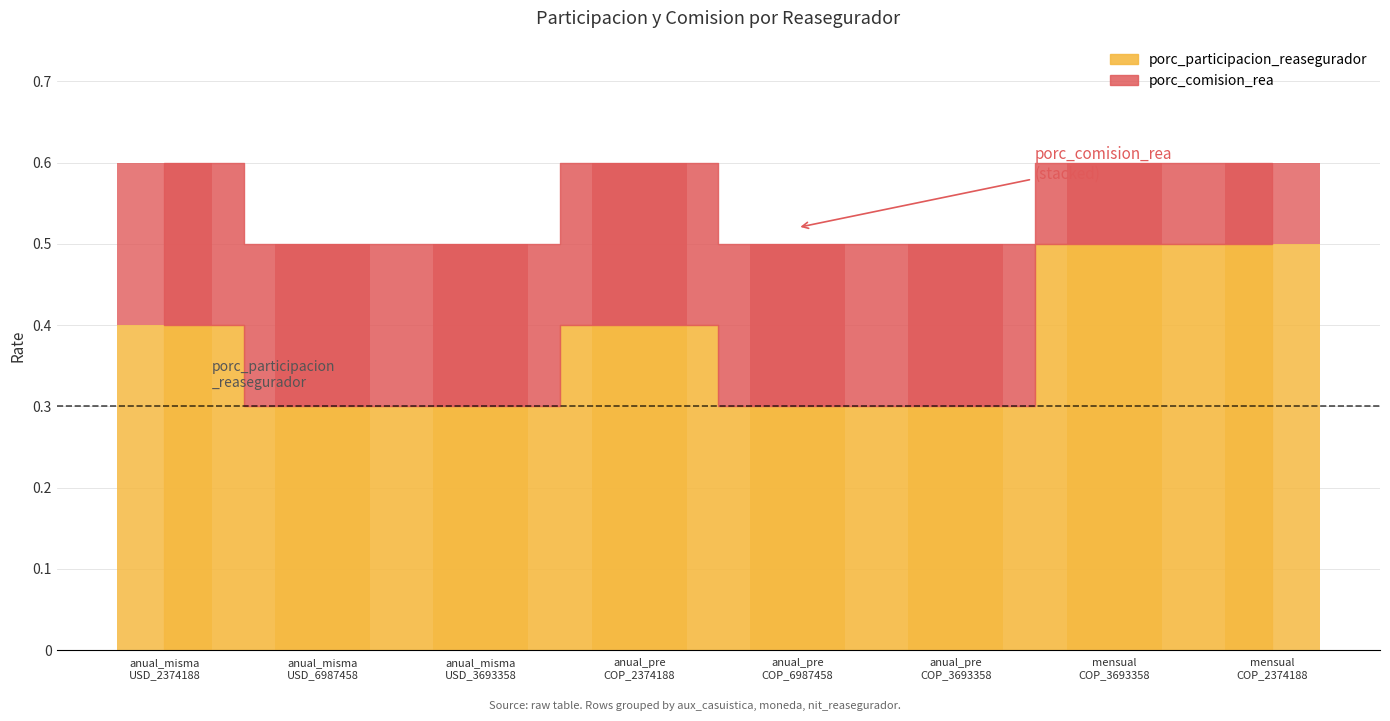

What is the approximate value of porc_participacion_reasegurador at anual_misma USD_6987458?

0.3